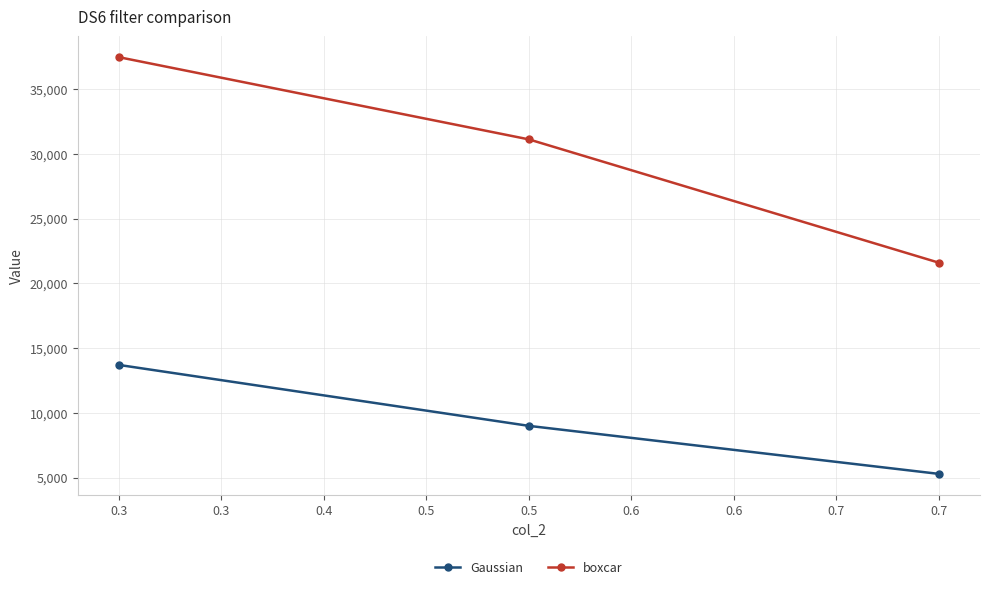

At which label does boxcar first exceed 31108?

0.3